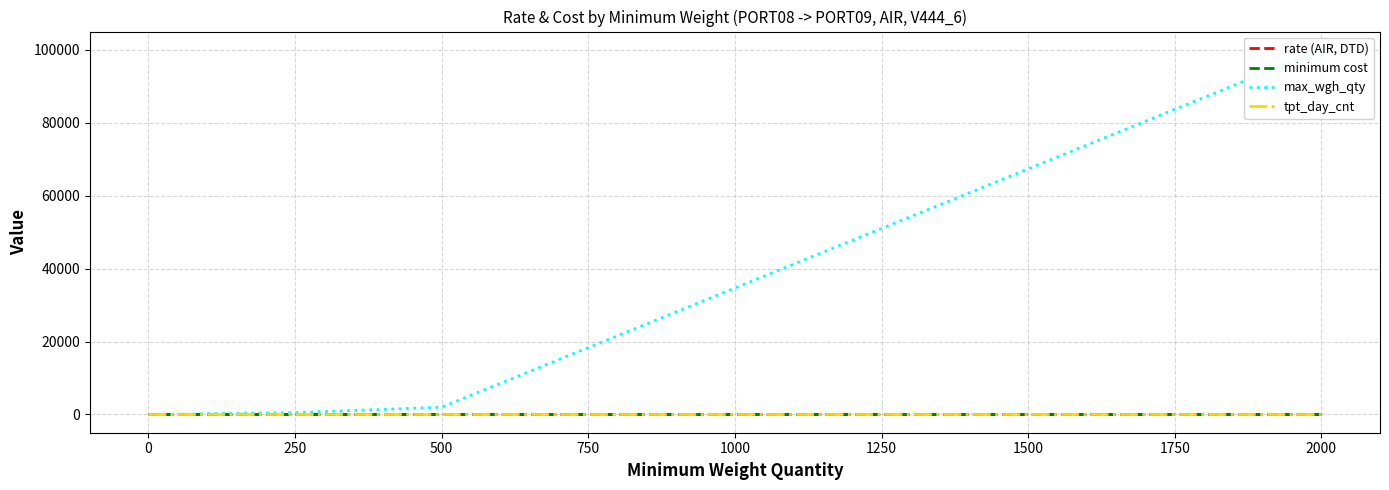

Between 1750 and 16, which series saw the biggest shift?

max_wgh_qty